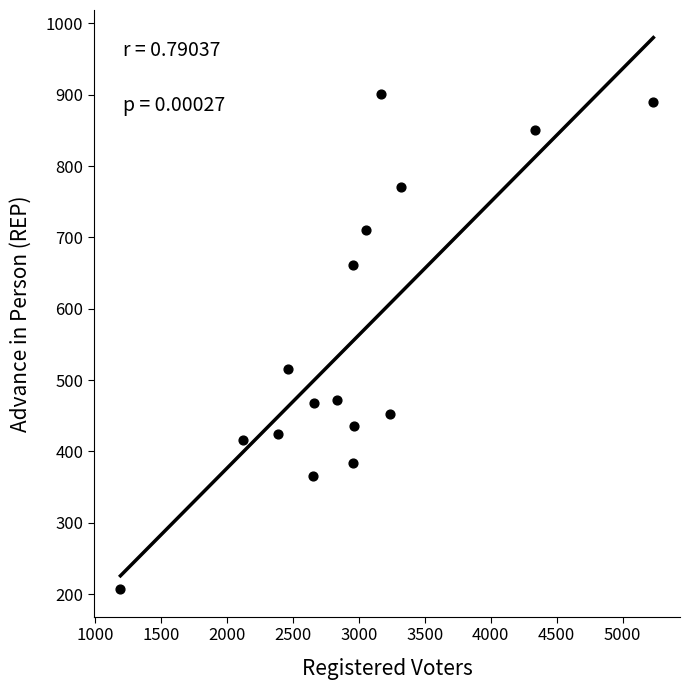

What Y value in the scatter plot is closest to 554?

516